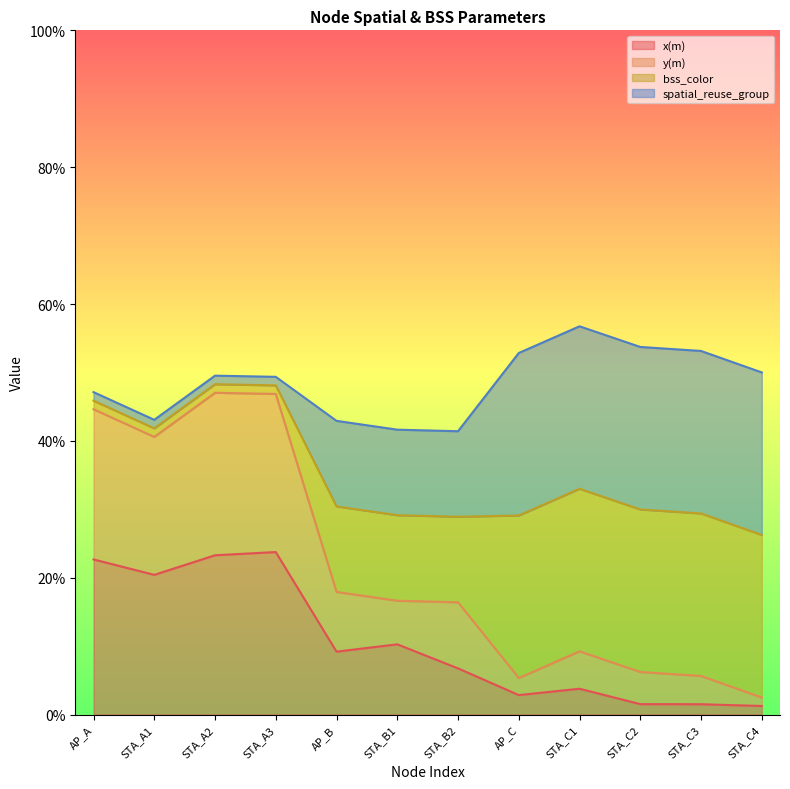

What position from the left is STA_B2?

7